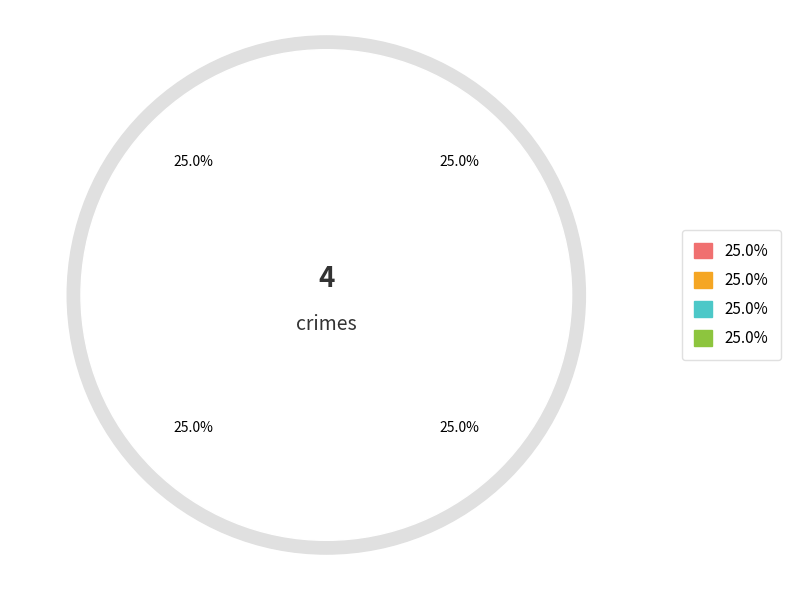

How many segments does this pie chart have?

4